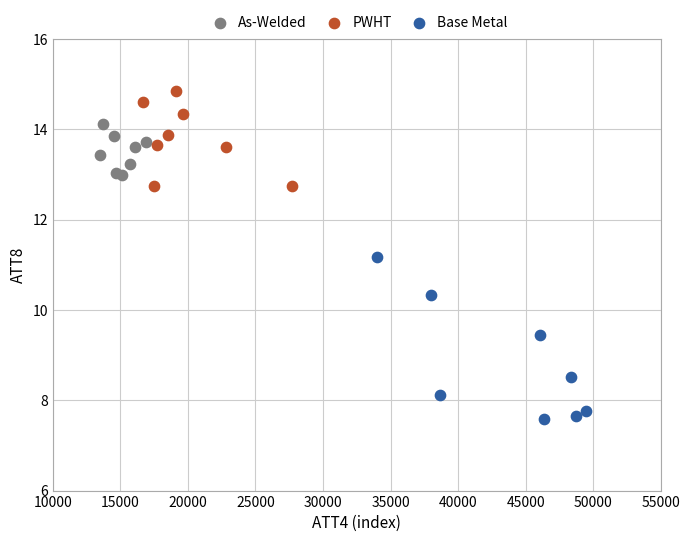

Which series has the widest spread of Y values?

Base Metal